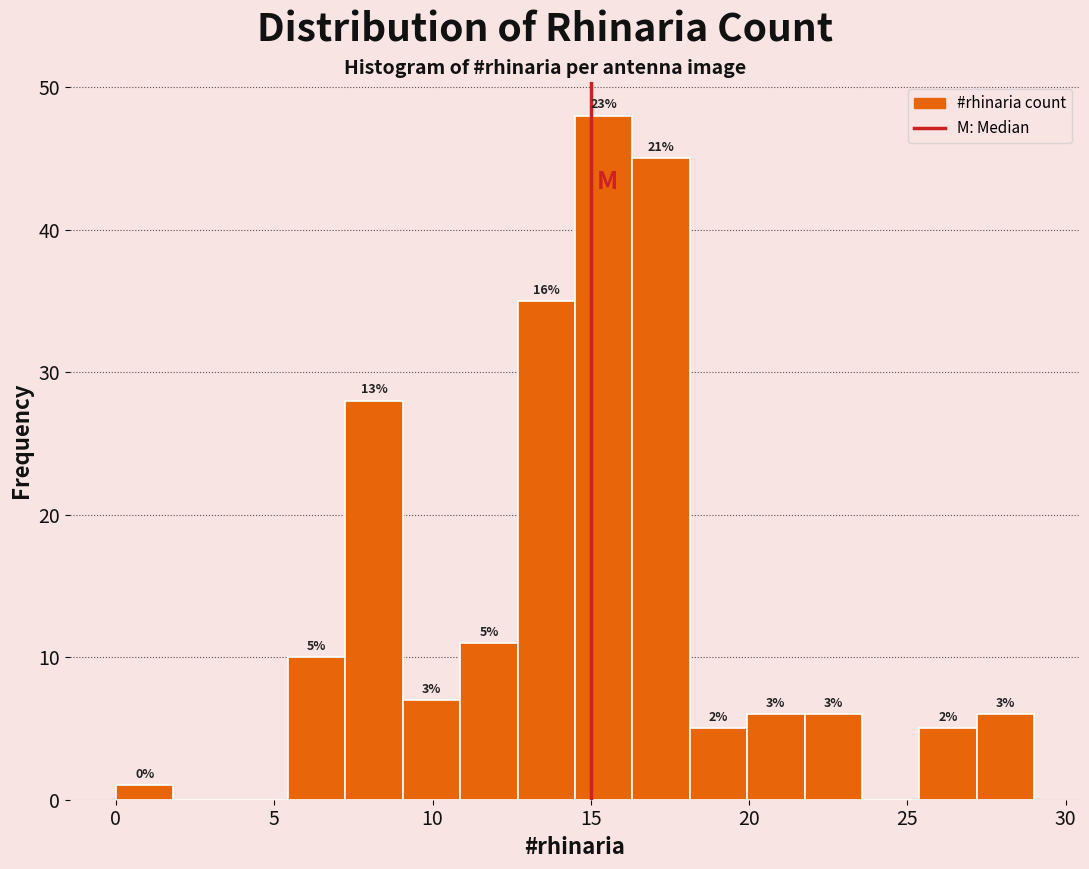

Read against the x-axis, roughly where is the centre of the tallest bar?

15.5